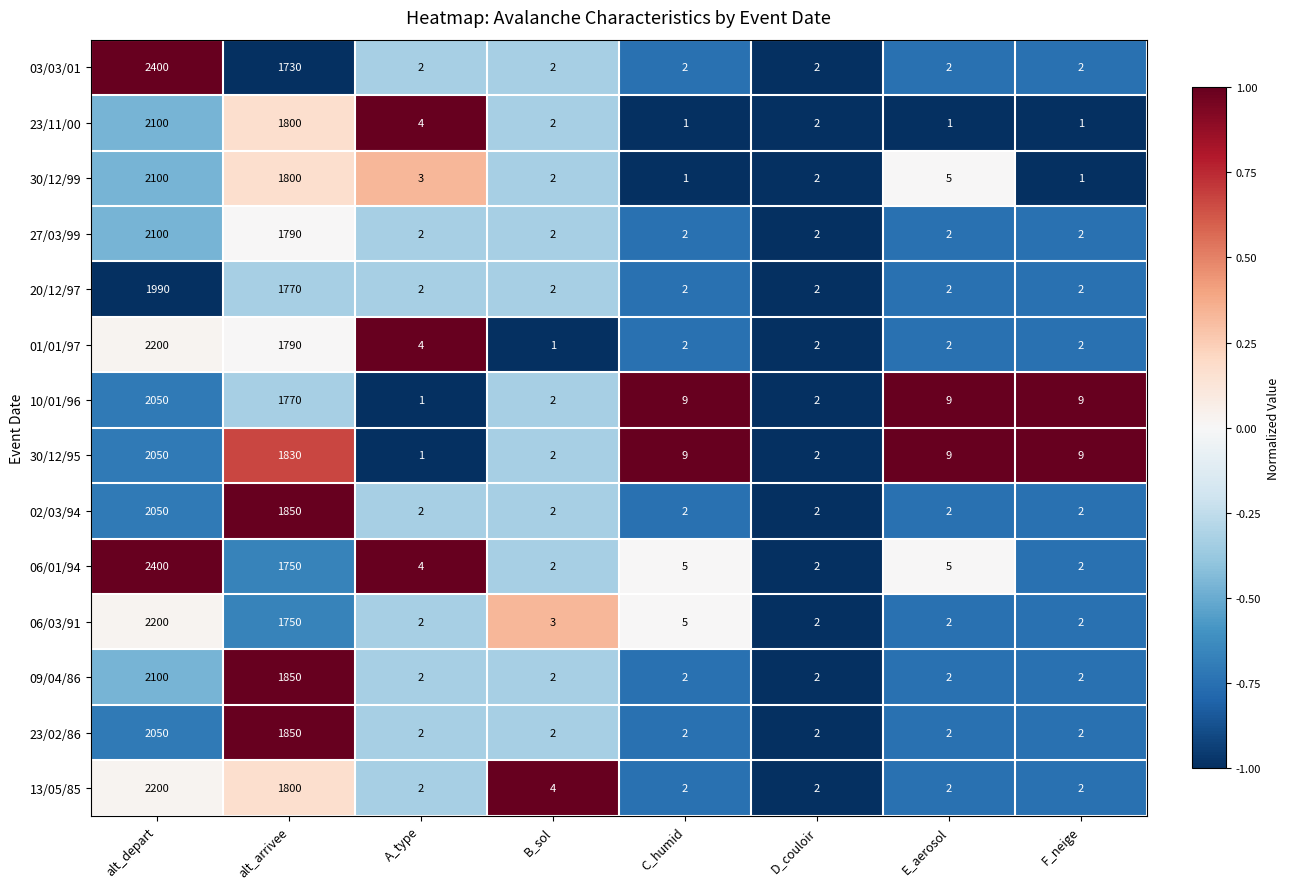

What is the average value of the 06/01/94 series?

521